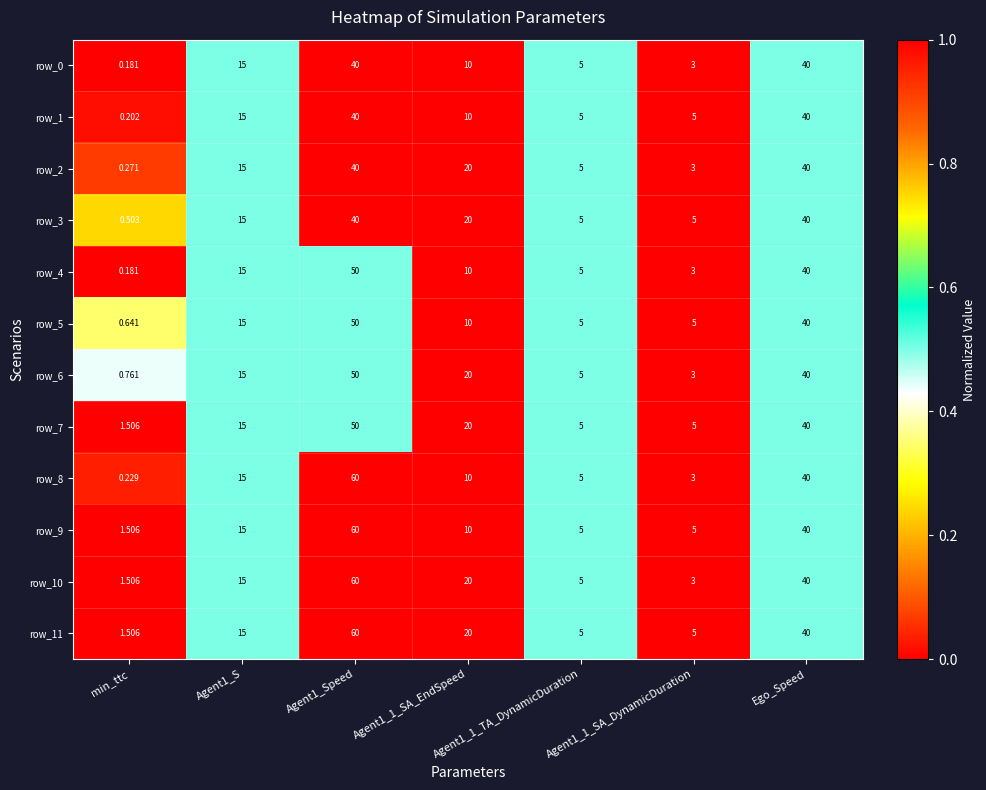

Is the value of row_8 at min_ttc greater than the value of row_7 at Agent1_S?

No